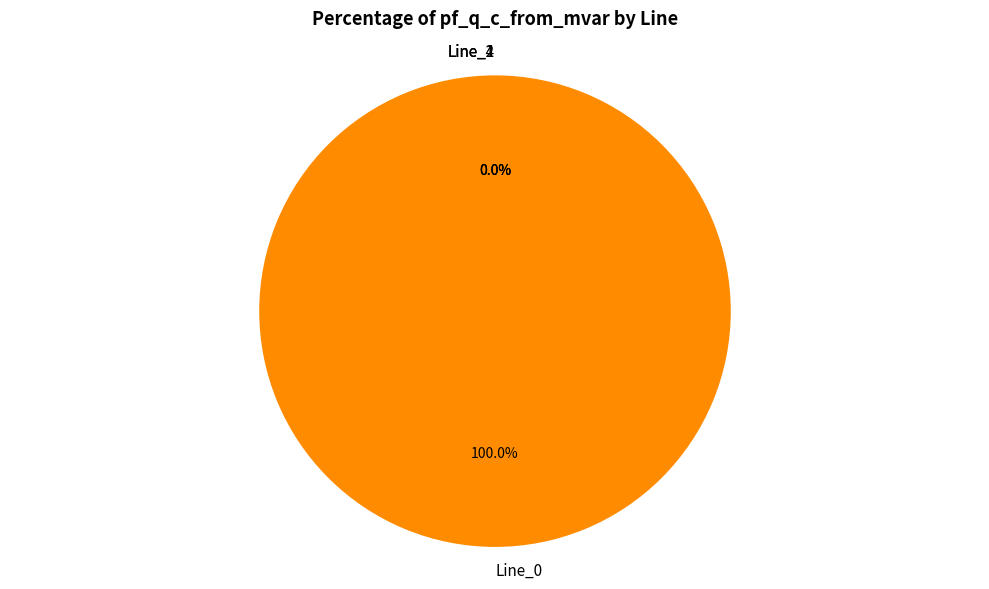

Is it true that Line_1 is 1% of the pie?

False